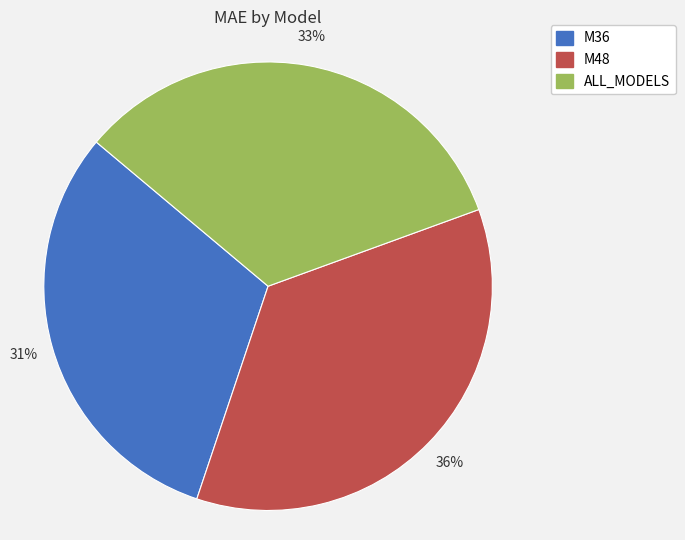

What percentage is the ALL_MODELS slice, to the nearest percent?

33%